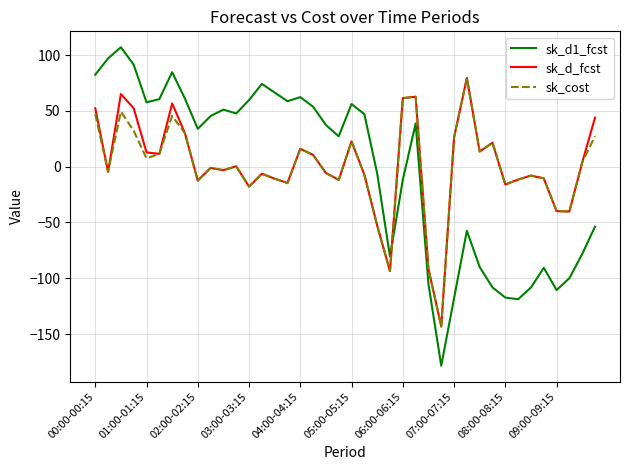

Which series has the widest spread of values?

sk_d1_fcst